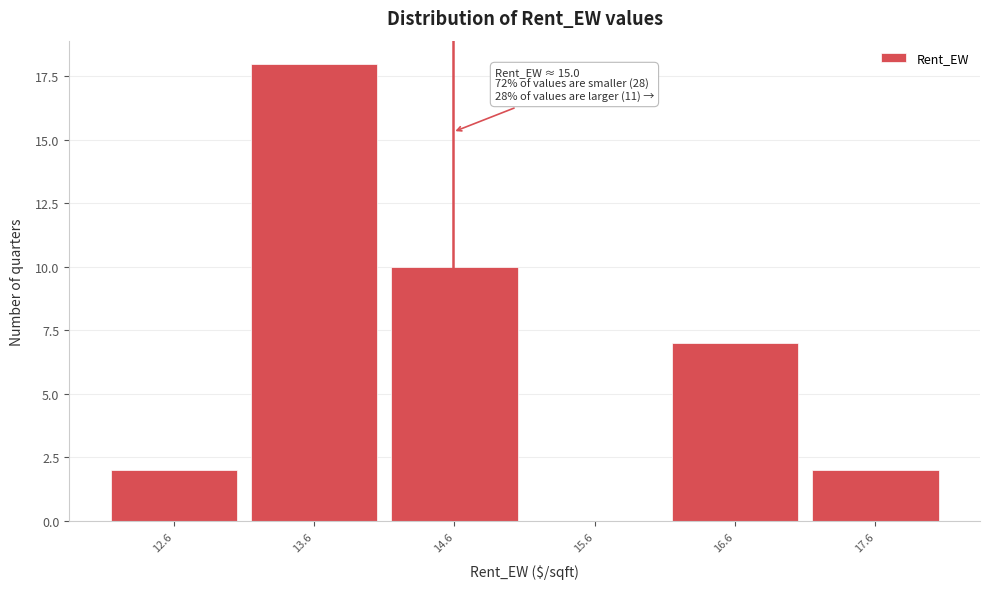

Reading left to right, transcribe all the data shown in this chart.

12.6=2	13.6=18	14.6=10	15.6=0	16.6=7	17.6=2